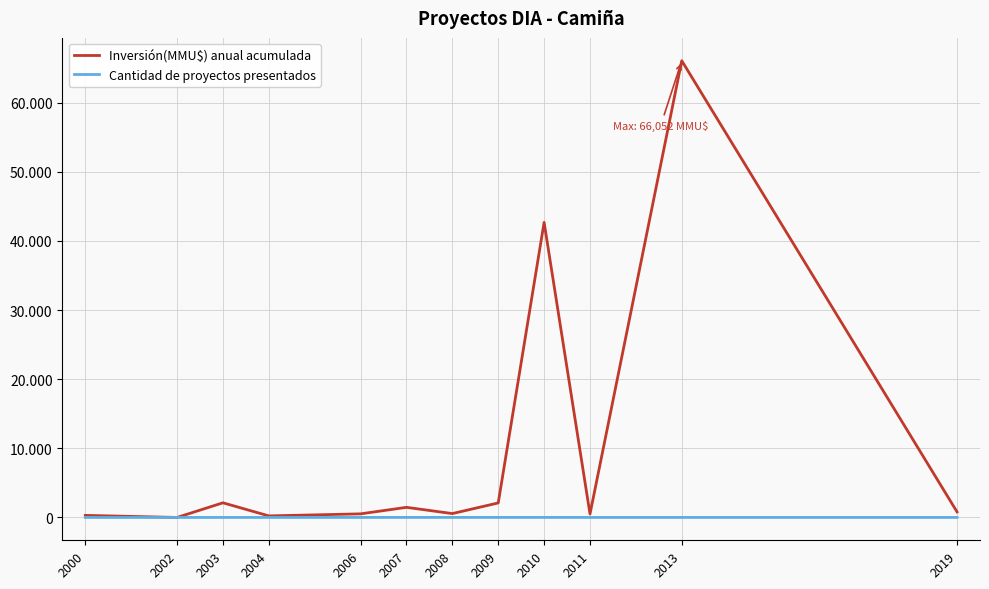

Is the value of Inversión(MMU$) anual acumulada at 2003 greater than the value of Cantidad de proyectos presentados at 2007?

Yes